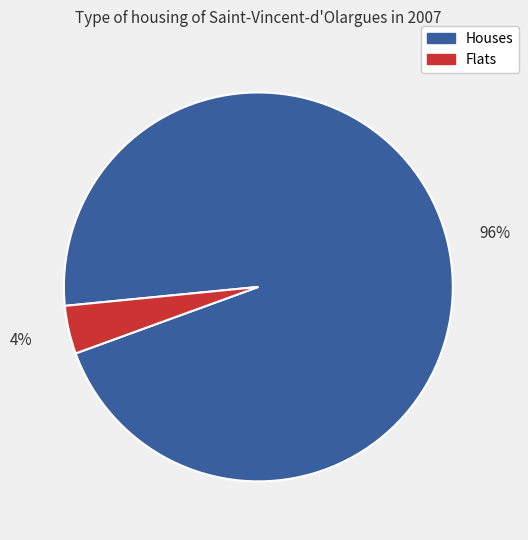

Combined, do Houses and Flats account for over 50%?

Yes